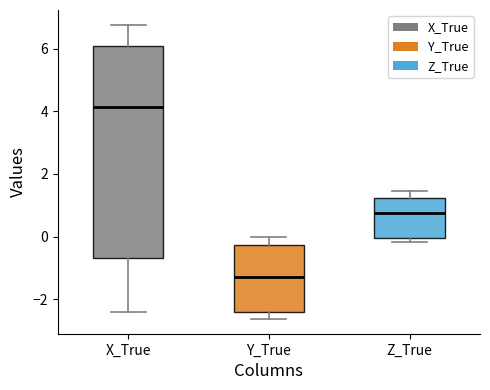

Reading left to right, read every box against the y-axis: the position of its median line, the range the box covers, and the ends of its whiskers. The values are not printed on the chart, so give them approximately, as read against the axis.

X_True: median 4.2, box -0.6 to 6.0, whiskers -2.4 to 6.8
Y_True: median -1.4, box -2.4 to -0.2, whiskers -2.6 to 0.0
Z_True: median 0.8, box 0.0 to 1.2, whiskers -0.2 to 1.4